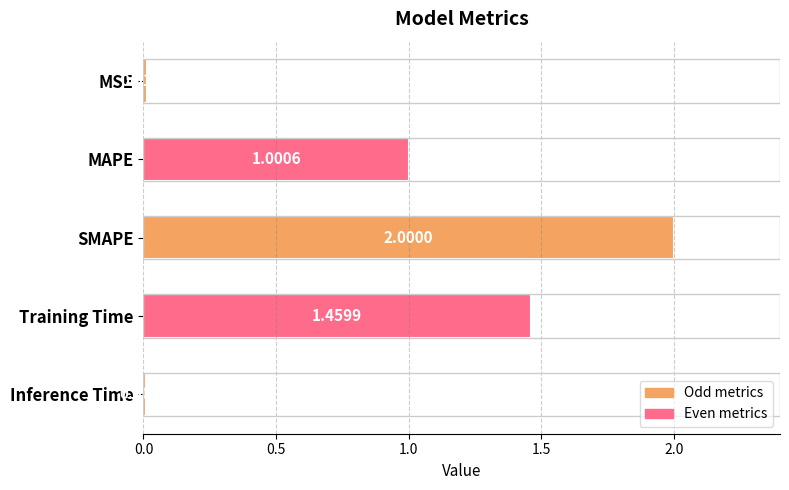

List the labels in order of value, smallest first.

Inference Time, MSE, MAPE, Training Time, SMAPE